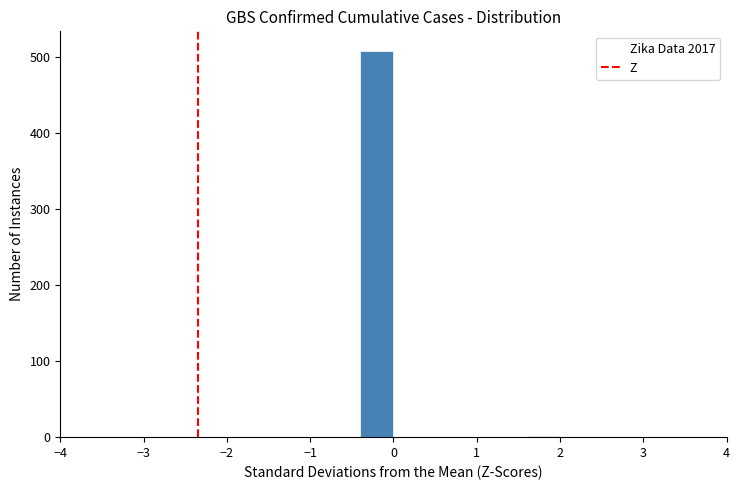

Which range on the x-axis has the tallest bar?

-0.4 to 0.0